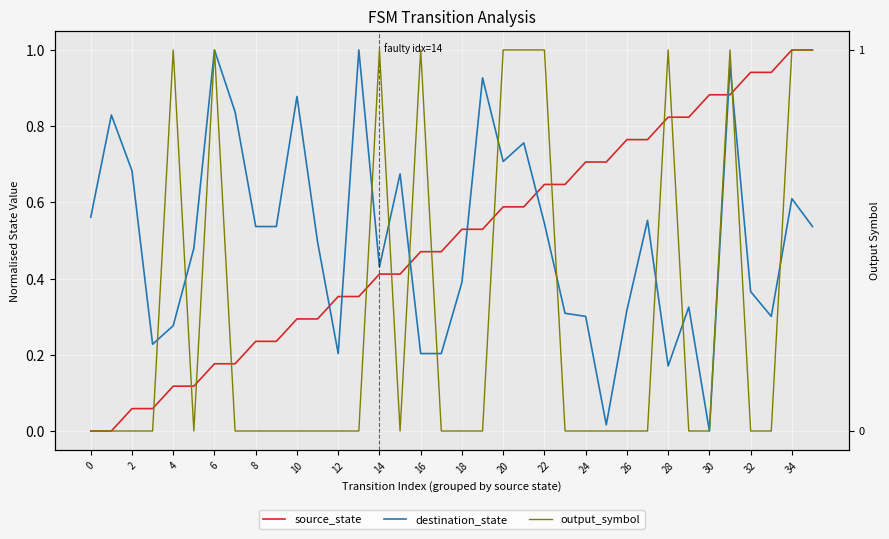

What is the label of the 4th point from the right?

32